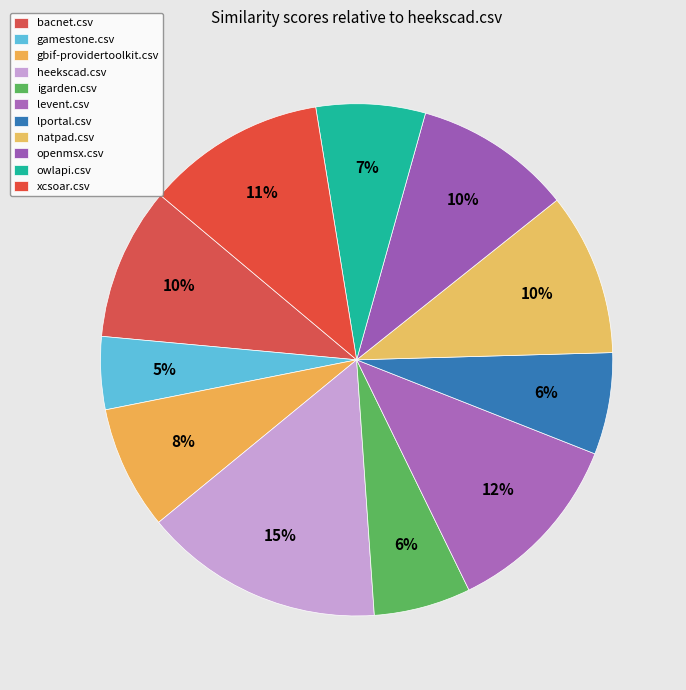

Is it true that owlapi.csv is 7% of the pie?

True